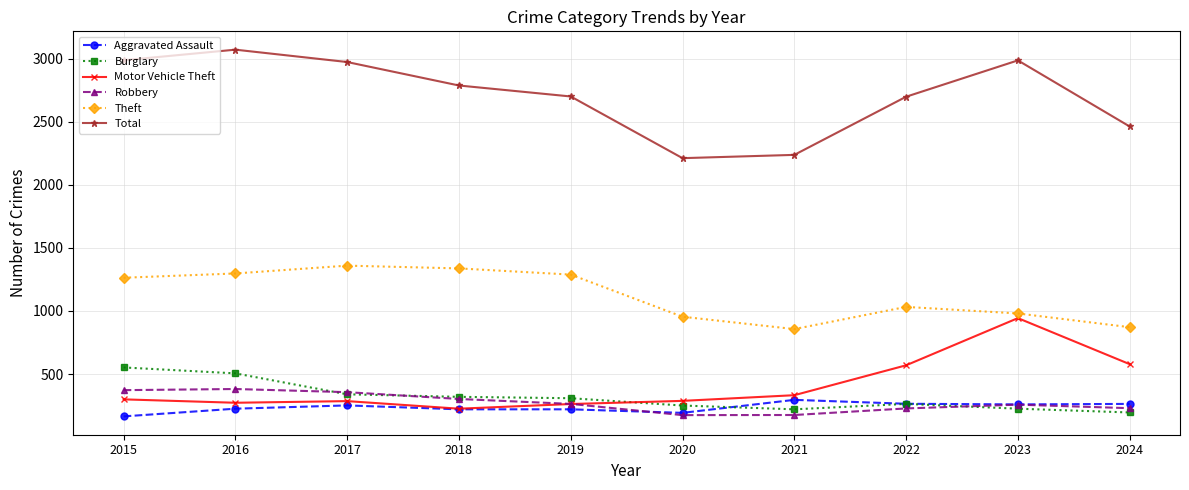

Is it true that Robbery equals 229 at 2024?

True